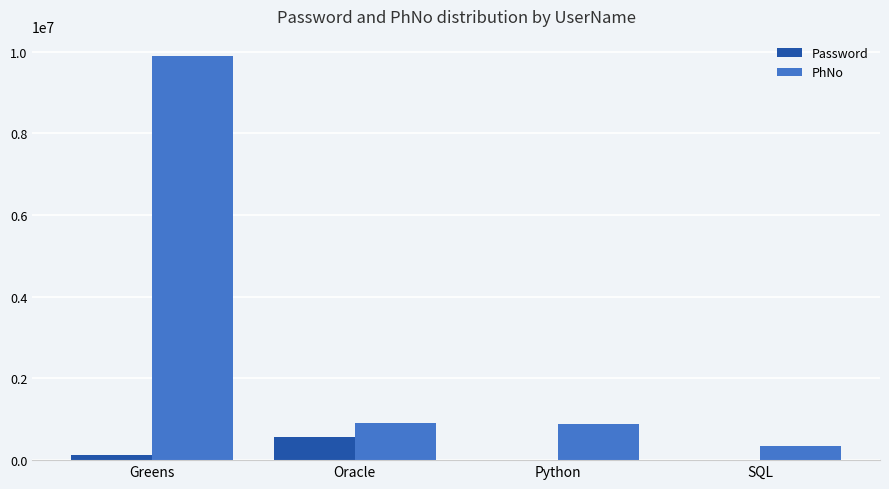

Which series has the largest range (max minus min)?

PhNo